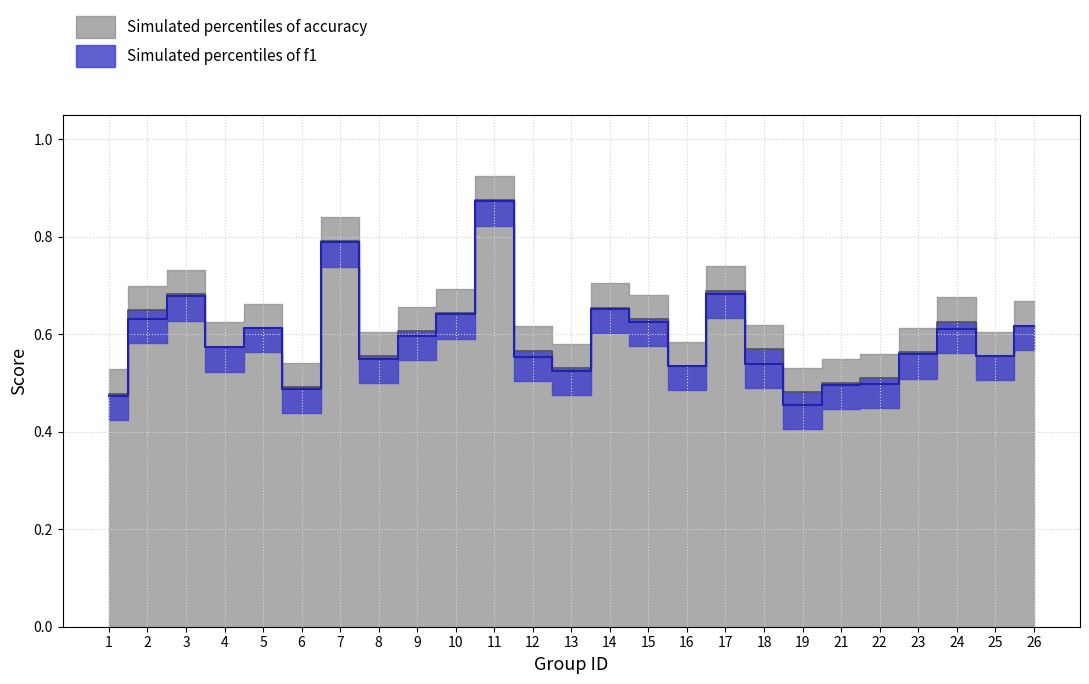

The f1 series shows 0.8 at 1. True or false?

False